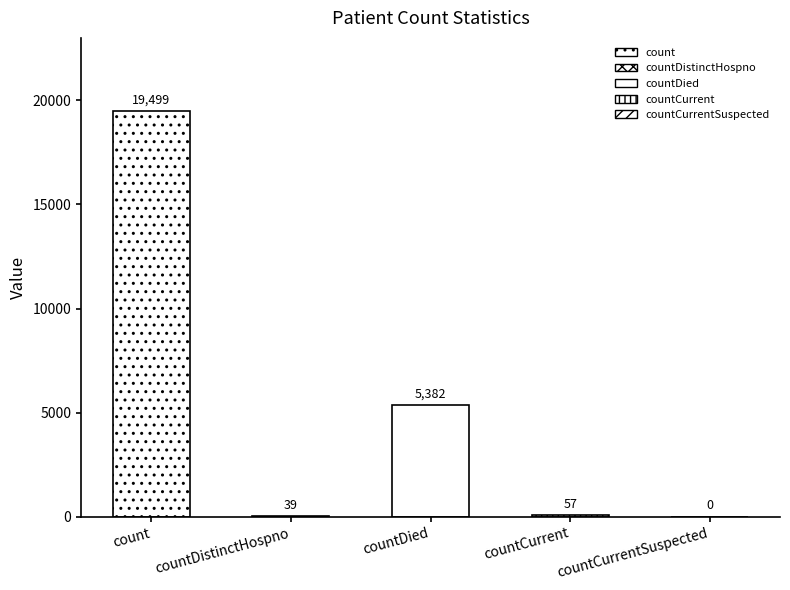

What is the sum of all values?

24977